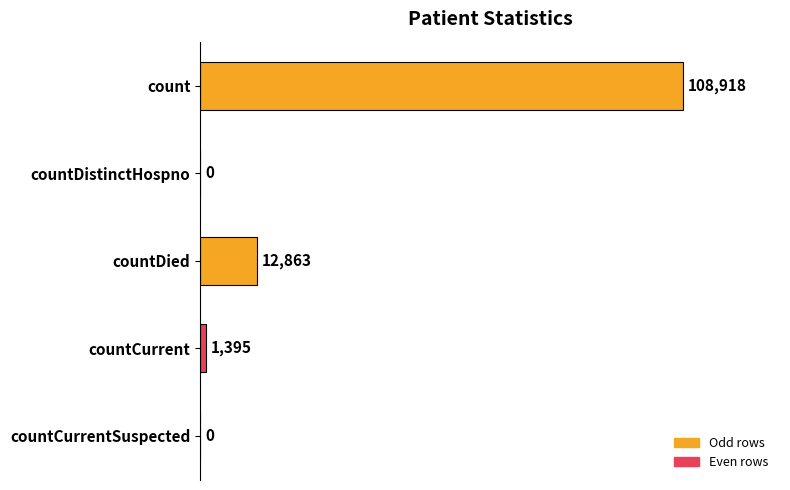

Is it true that the value at countDistinctHospno is -73789?

False